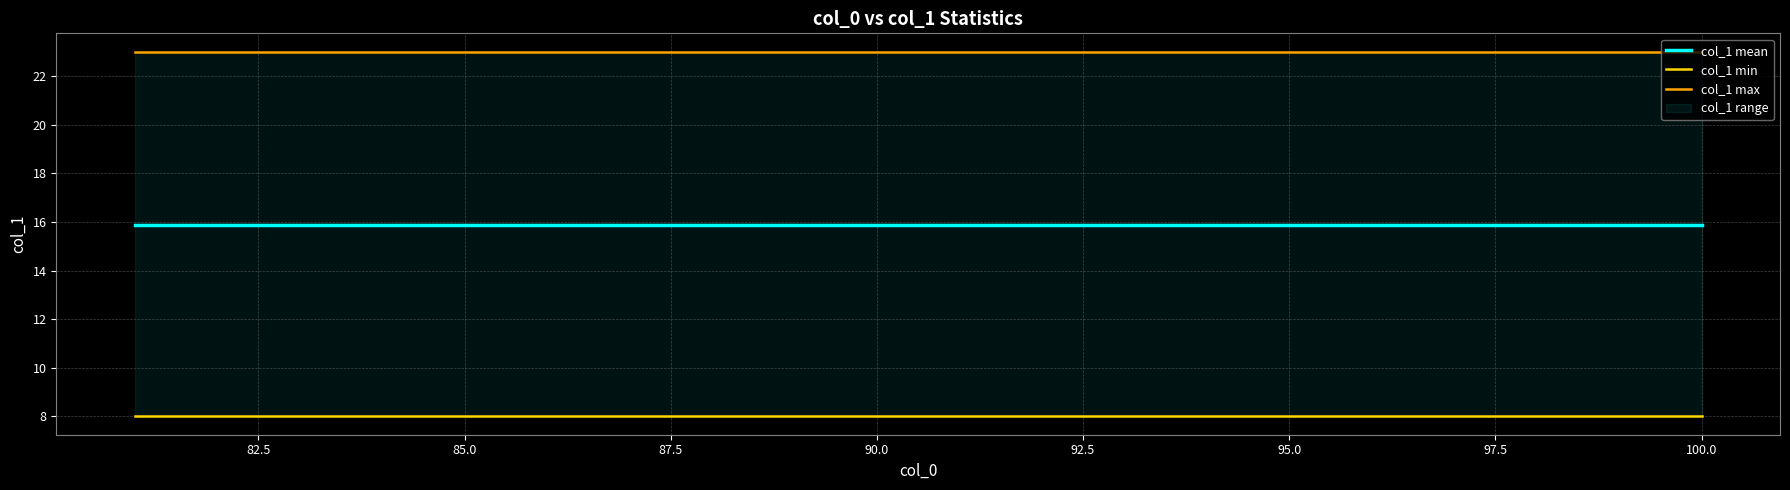

What is the approximate value of col_1 min at 97.5?

8.0